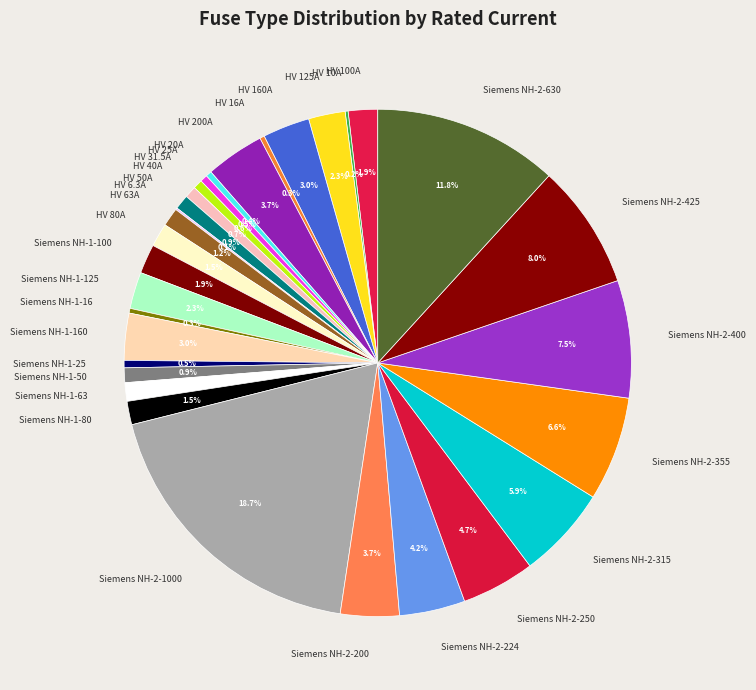

Is there any slice that represents more than half of the pie?

No